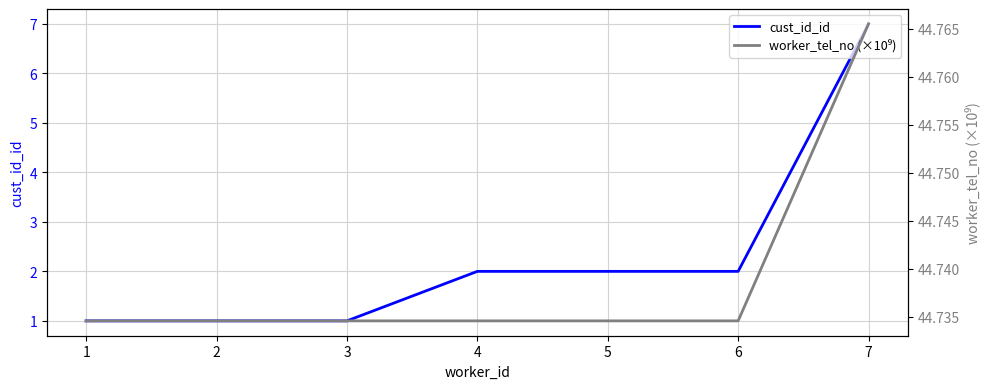

True or false: worker_tel_no (×10⁹) and cust_id_id intersect in this chart.

False